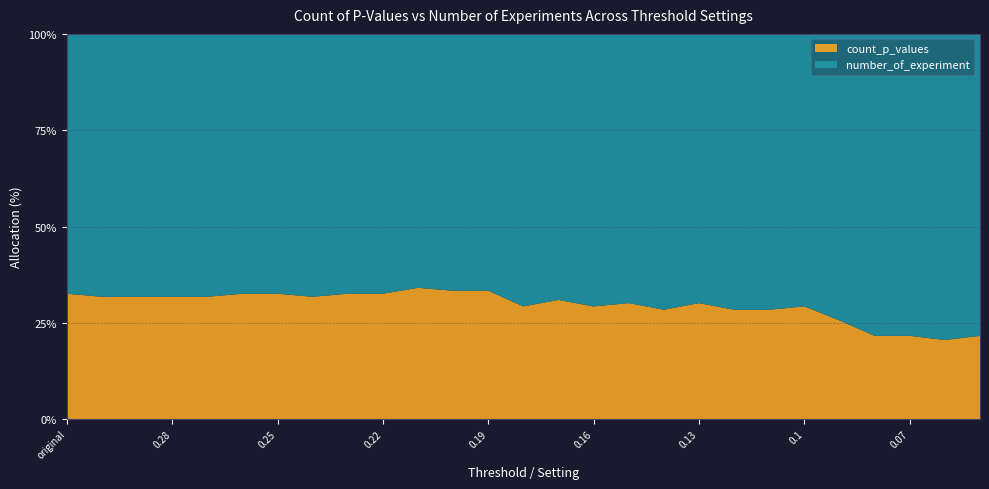

Reading right to left, what are all the values shown in this chart?

count_p_values: 16	15	16	16	20	24	23	23	25	23	25	24	26	24	29	29	30	28	28	27	28	28	27	27	27	27	28
number_of_experiment: 58	58	58	58	58	58	58	58	58	58	58	58	58	58	58	58	58	58	58	58	58	58	58	58	58	58	58